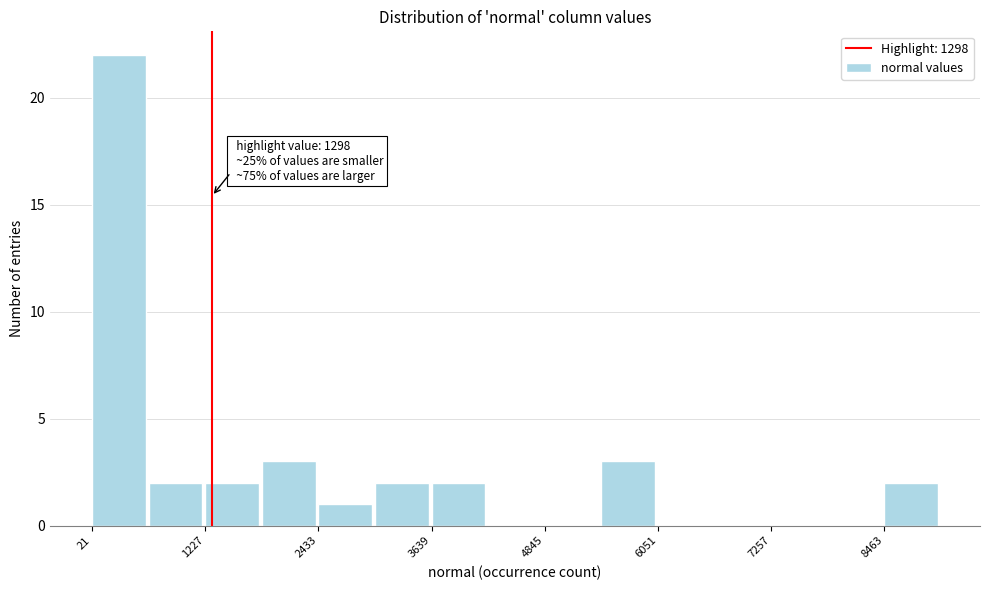

Around what value on the x-axis is the tallest bar? Give the approximate position of its centre, as read against the axis.

400